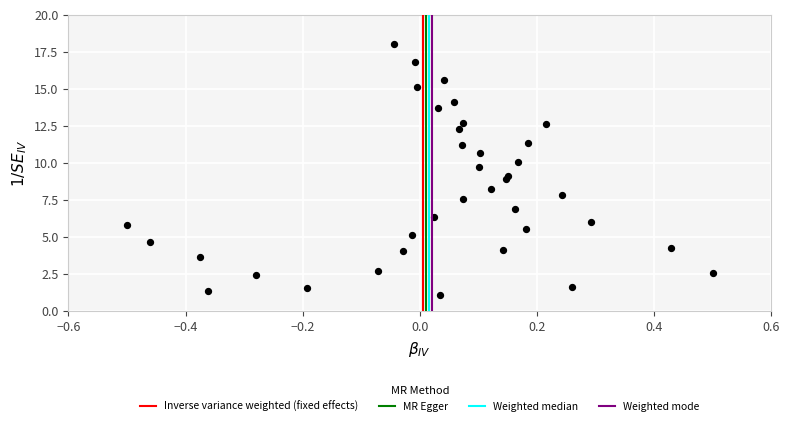

What is the range of X values (max minus min)?

1.0